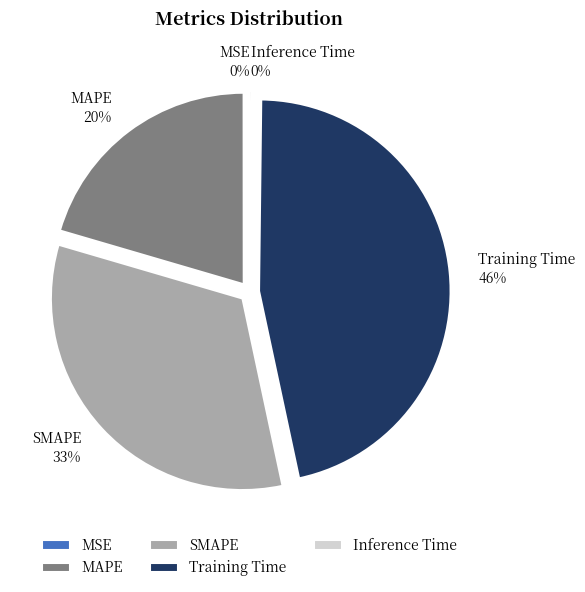

What is the ratio of the value at SMAPE to the value at Training Time?

0.7